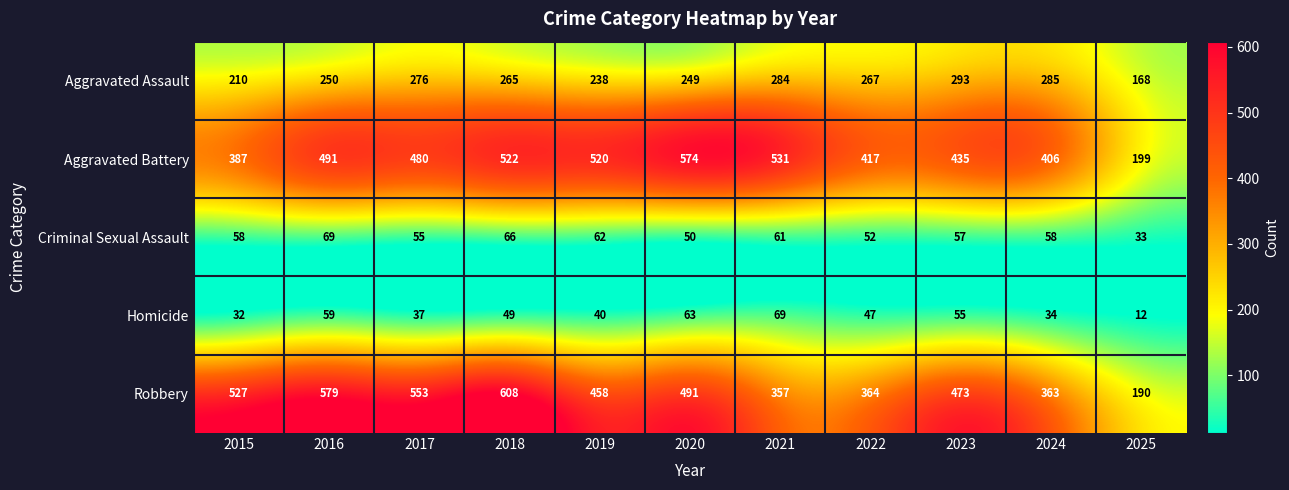

What is the total value across all series at 2024?

1146